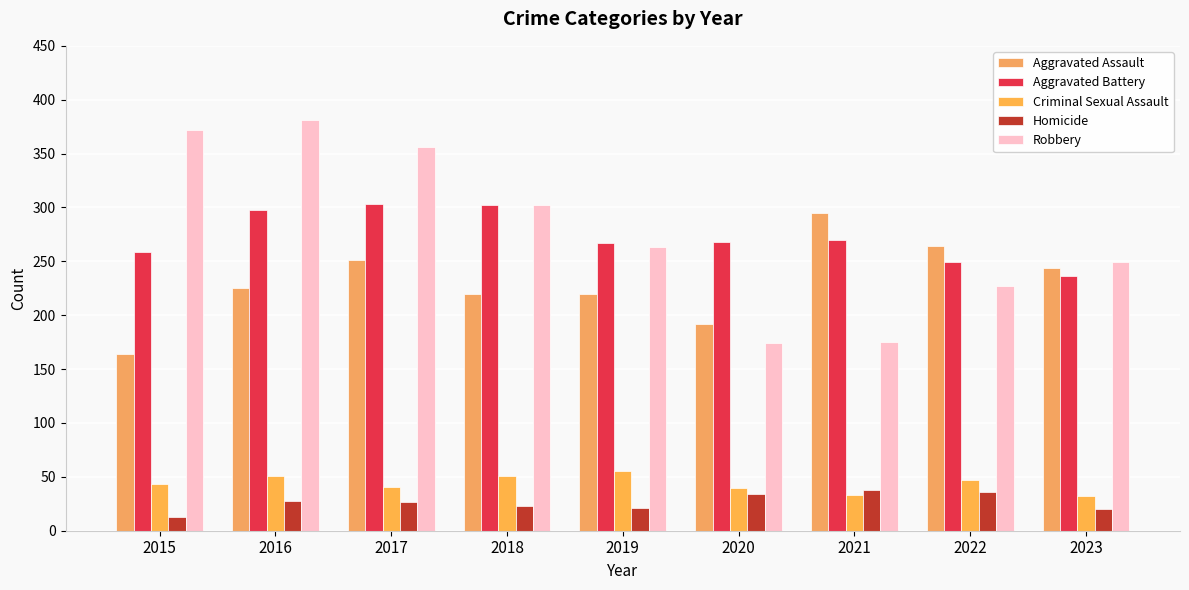

How many groups of bars are there?

9